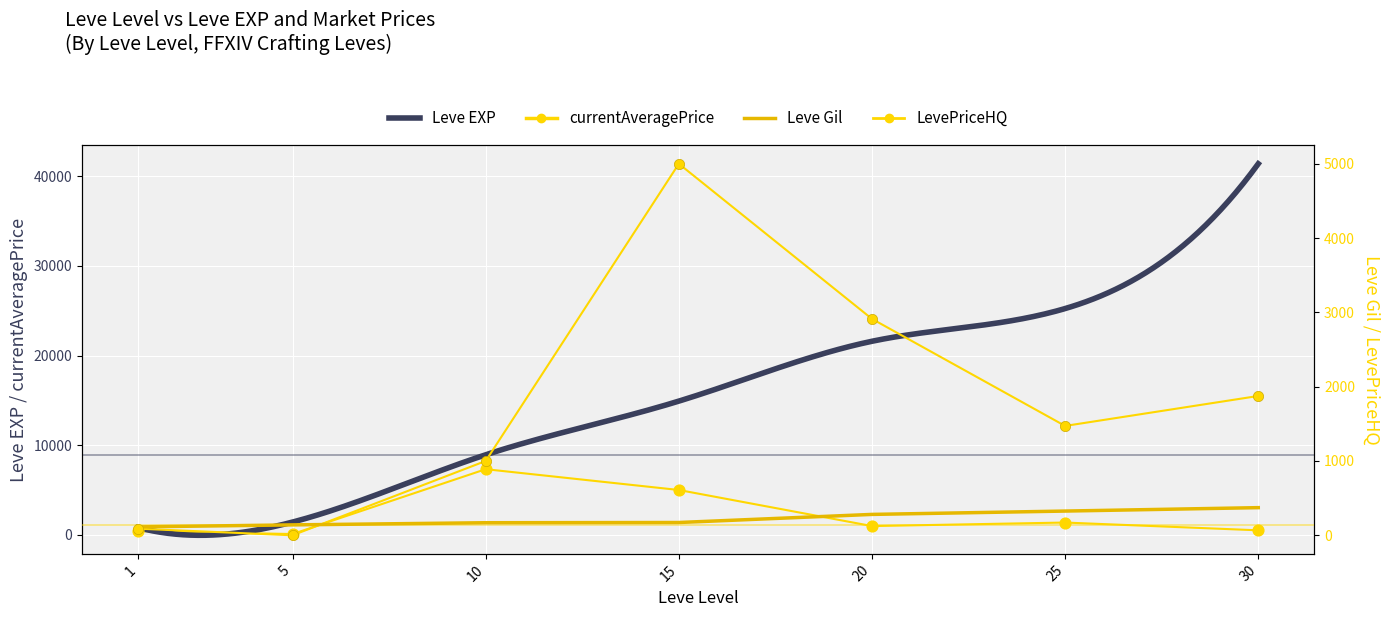

At how many categories does at least one series exceed 2720?

3